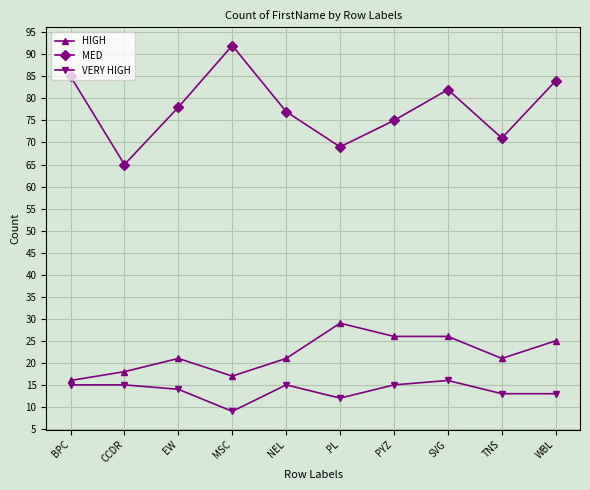

Which series has the largest range (max minus min)?

MED